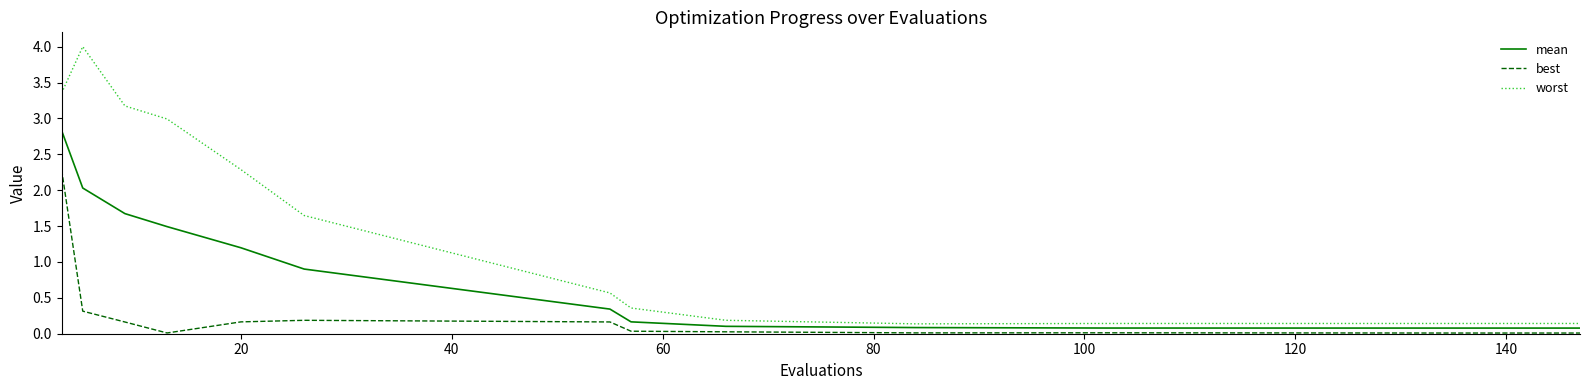

Which series has the largest range (max minus min)?

worst